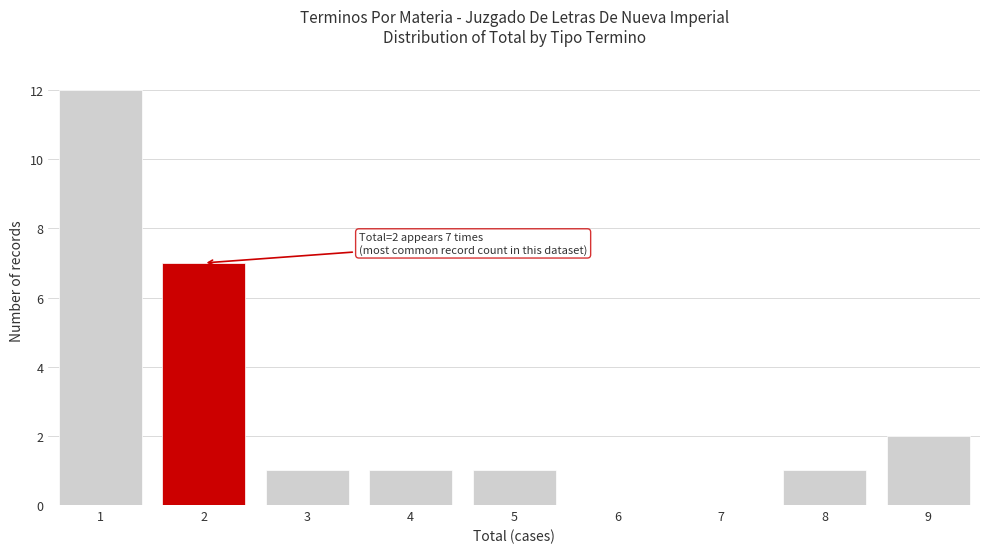

Over which range of the x-axis is the bar tallest?

0.5 to 1.5